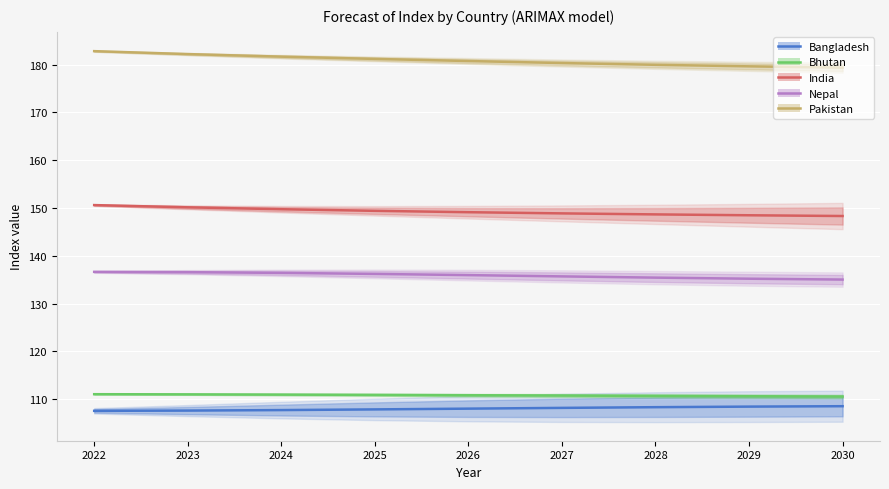

What is the value of the Pakistan point at the 9th from the left?

179.4